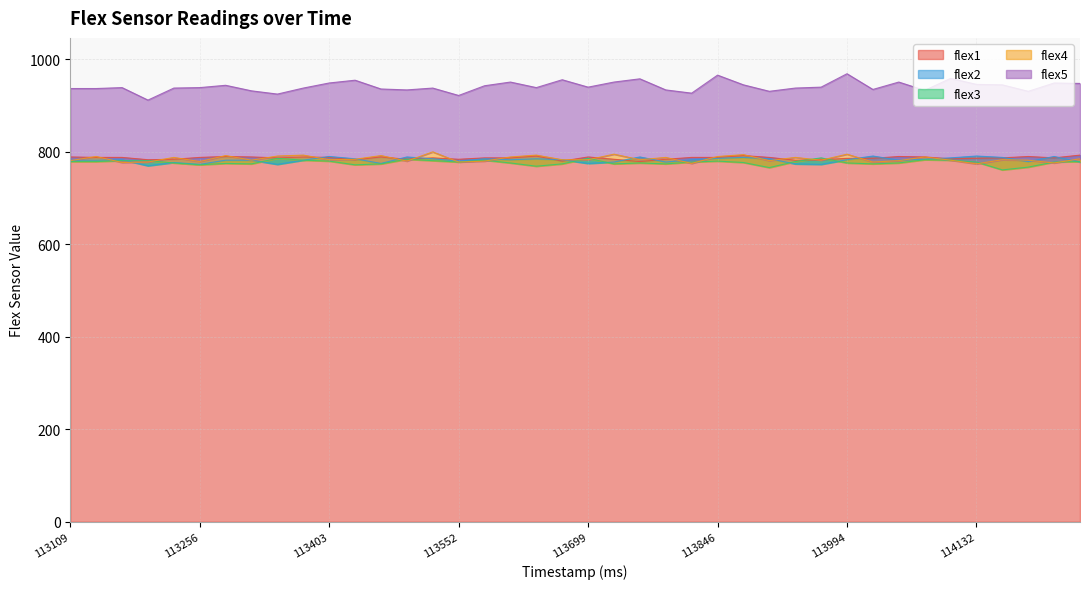

At which category is the sum across all series the highest?

113846